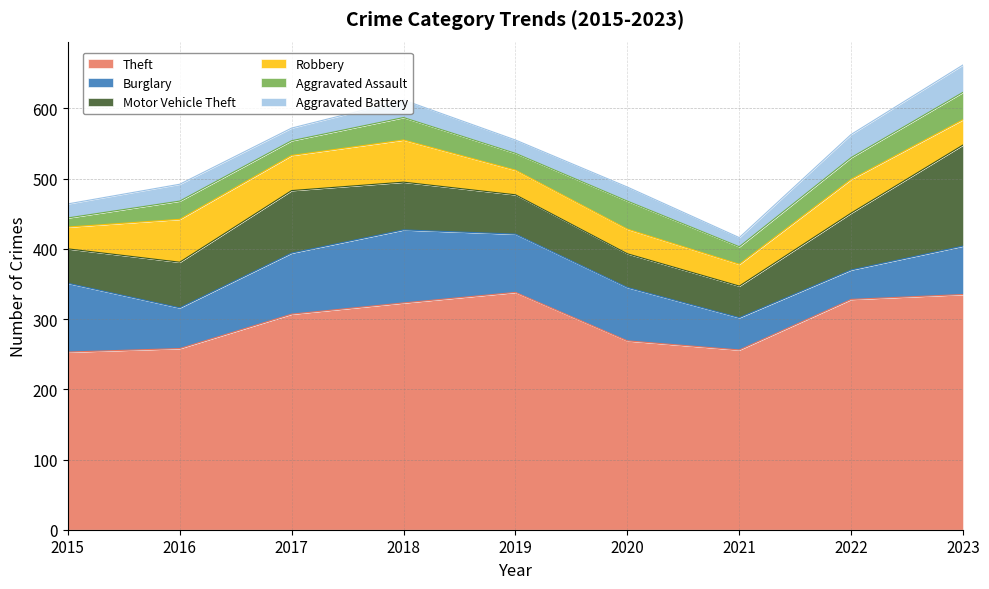

How many lines are shown in the chart?

6